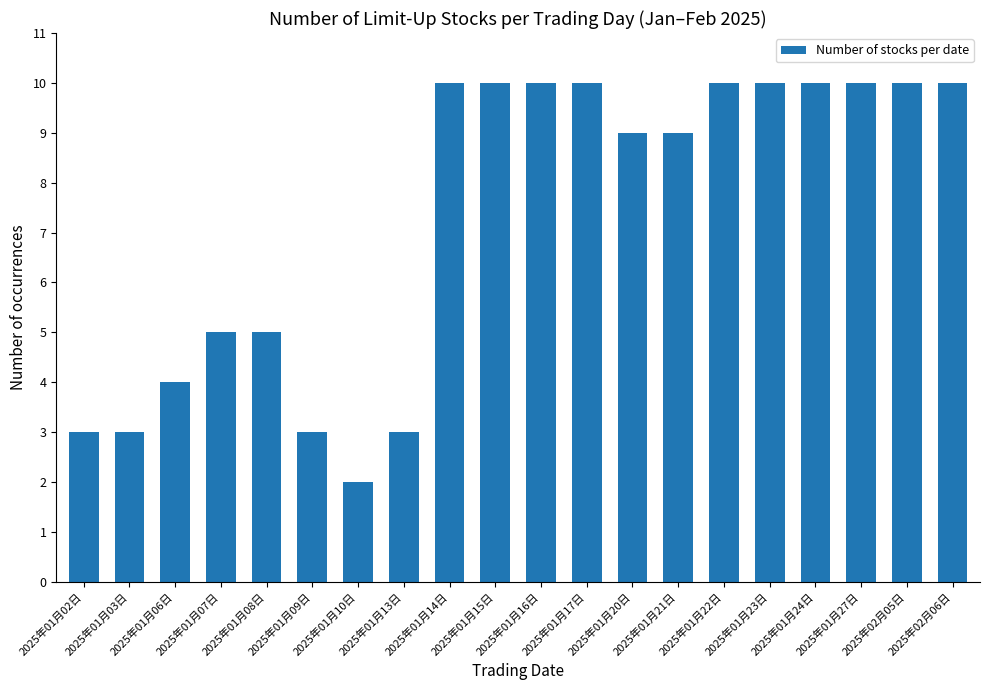

Which category has the lowest value across all series?

2025年01月10日